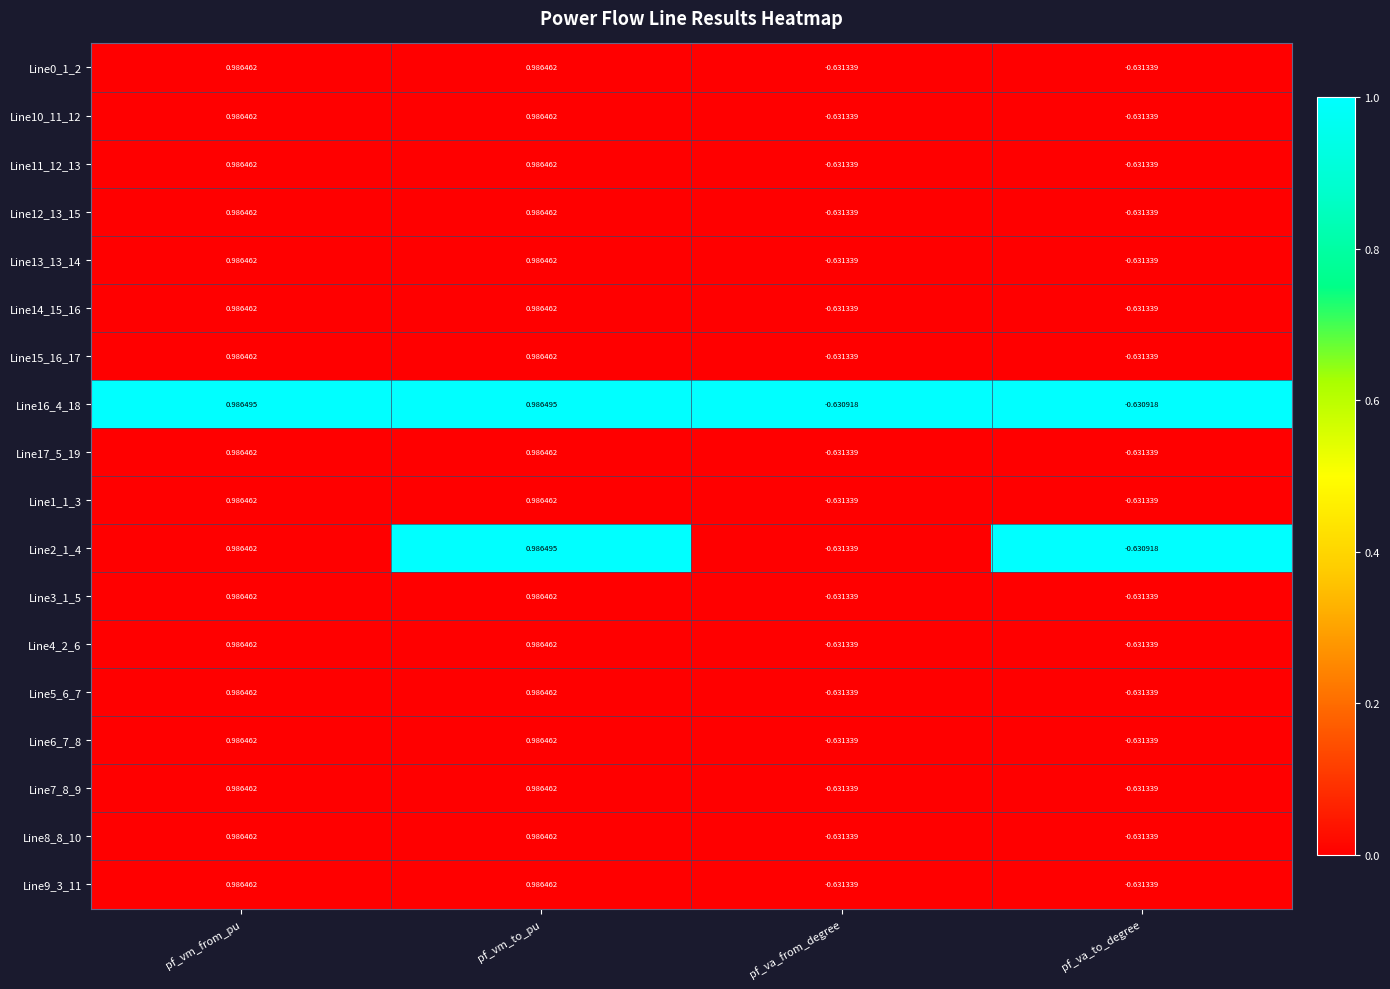

At which label does Line3_1_5 first exceed 0?

pf_vm_from_pu